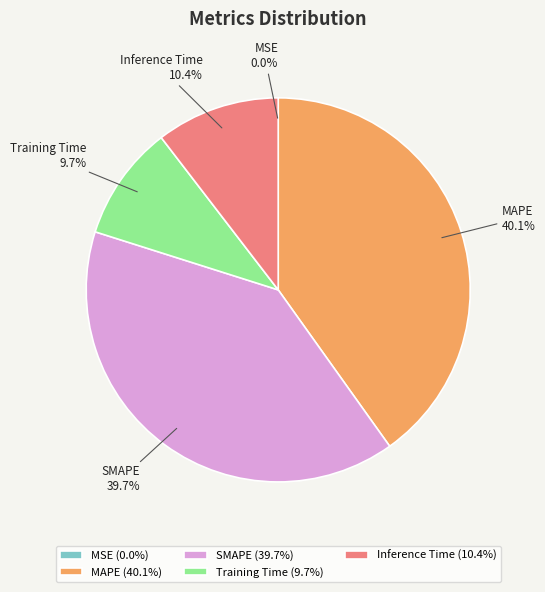

How much of the chart is everything except Inference Time?

89.6%